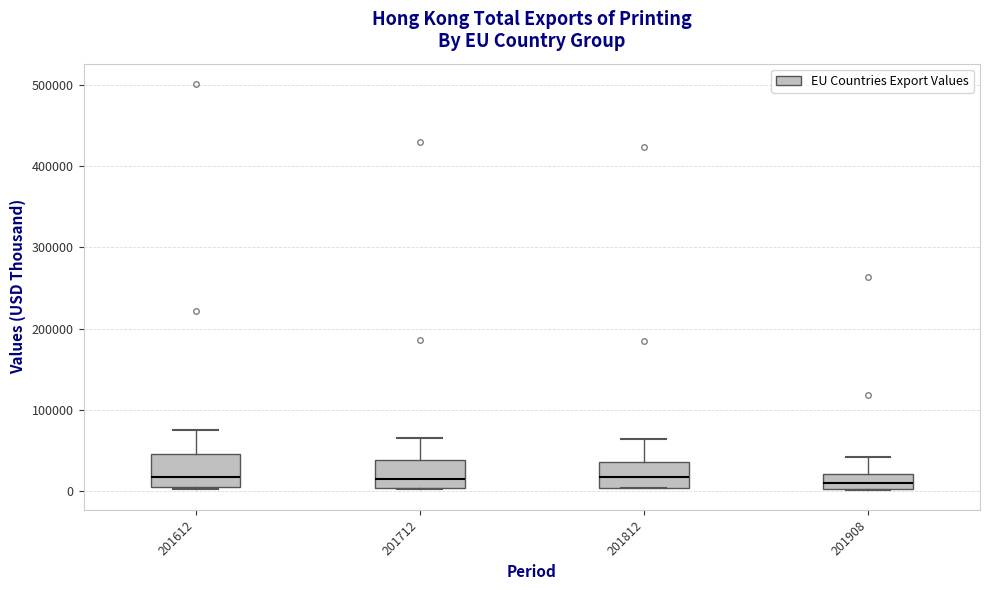

Reading left to right, transcribe this box plot: for each box, give where its median line is, the range the box spans, and where its two whiskers end, as read against the y-axis. The values are not printed on the chart, so give them approximately, as read against the axis.

201612: median 20000, box 0 to 50000, whiskers 0 to 80000
201712: median 10000, box 0 to 40000, whiskers 0 to 60000
201812: median 20000, box 0 to 40000, whiskers 0 to 60000
201908: median 10000, box 0 to 20000, whiskers 0 to 40000